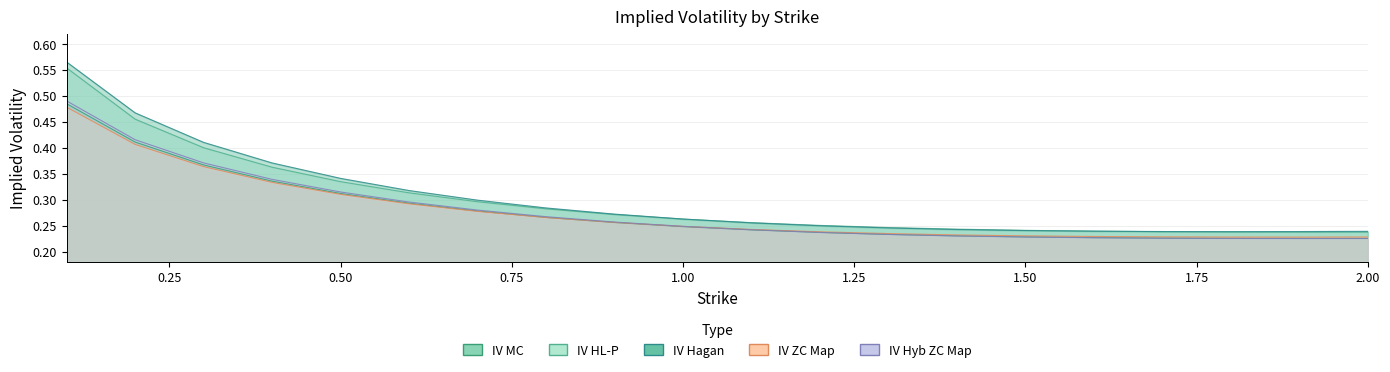

Rank the categories by IV MC value from lowest to highest.

1.9, 2.0, 1.8, 1.7, 1.6, 1.5, 1.4, 1.3, 1.2, 1.1, 1.0, 0.9, 0.8, 0.7, 0.6, 0.5, 0.4, 0.3, 0.2, 0.1